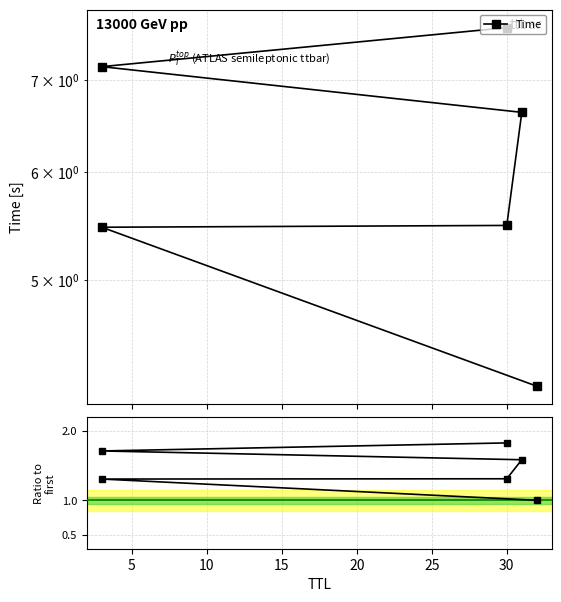

What is the value of the Time / ref point at the 1st from the left?

1.0